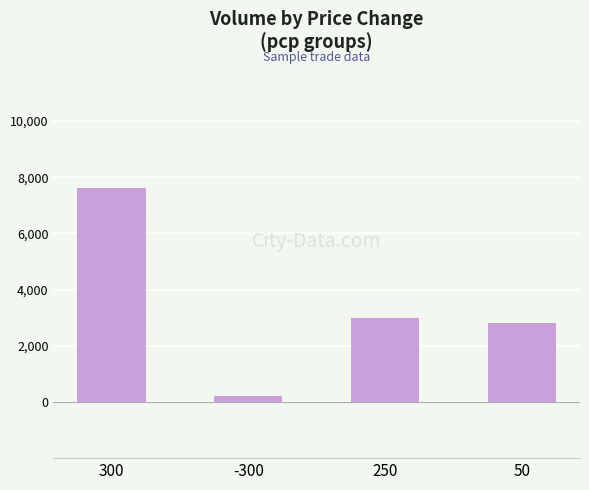

What is the difference between the values at -300 and 50?

2600